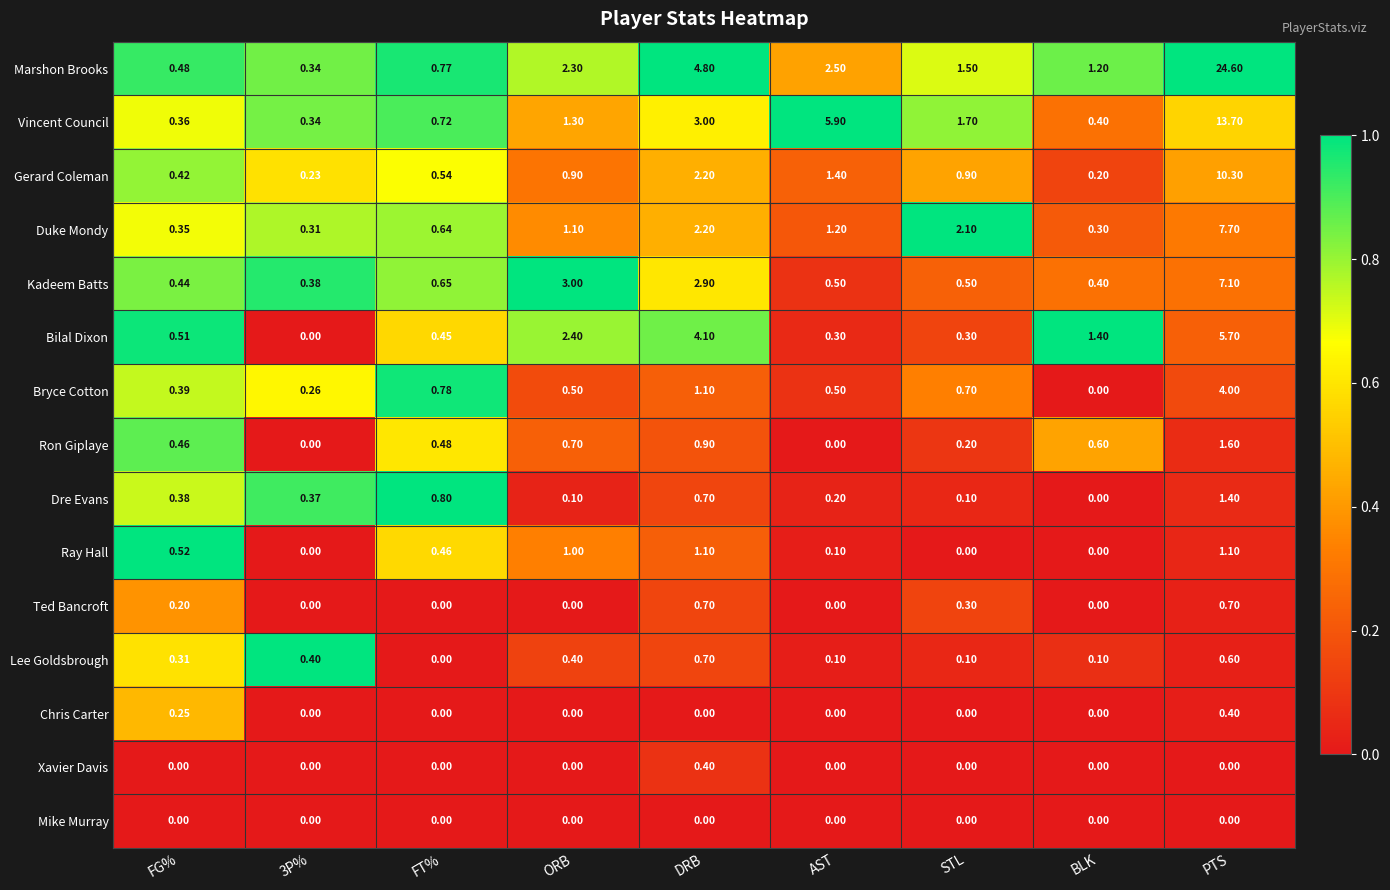

Between 3P% and STL, which series saw the biggest shift?

Duke Mondy